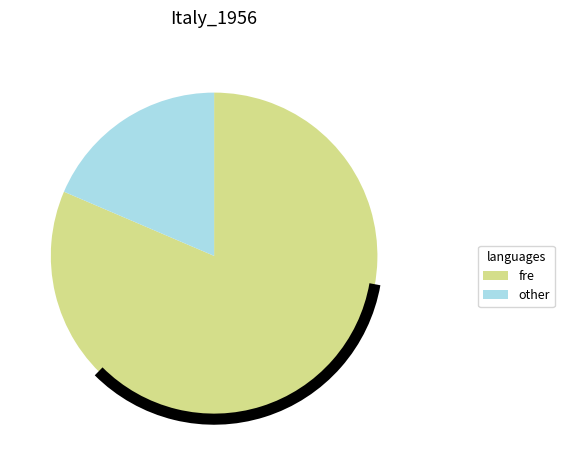

Does other represent more than half of the total?

No